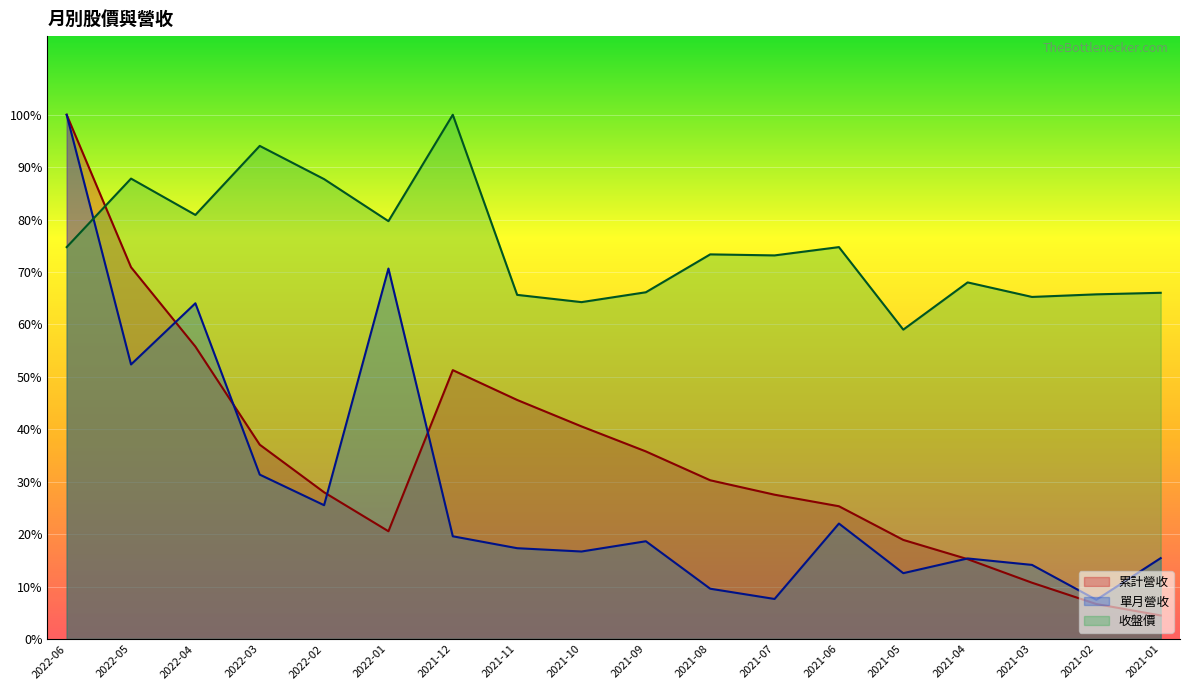

At how many categories does at least one series exceed 42?

18